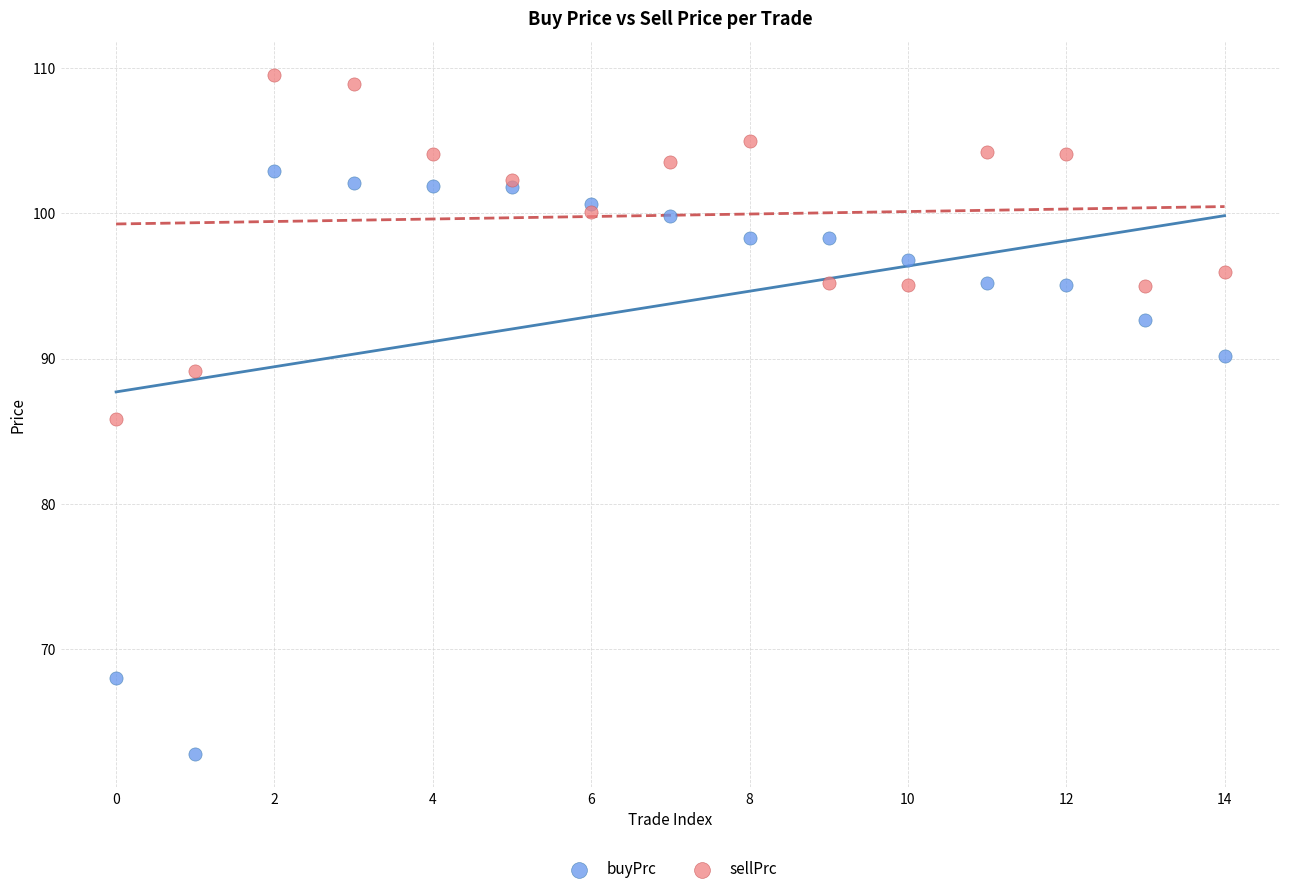

In the buyPrc series, what Y value is closest to 82?

90.2